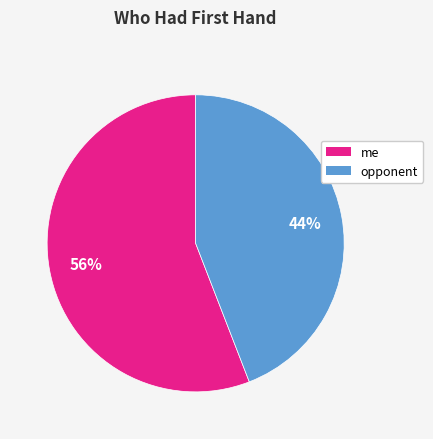

Is the sum of me and opponent greater than half?

Yes